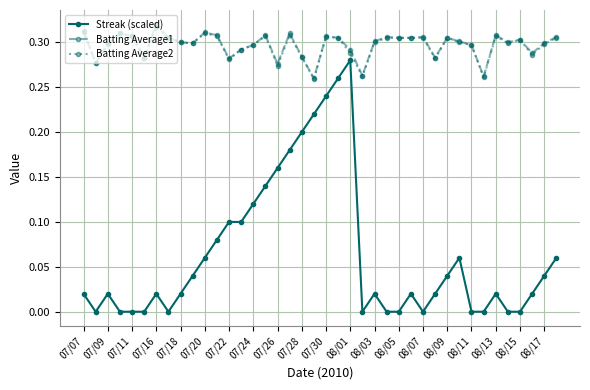

Count the Batting Average2 values in the range 0 to 1.

40